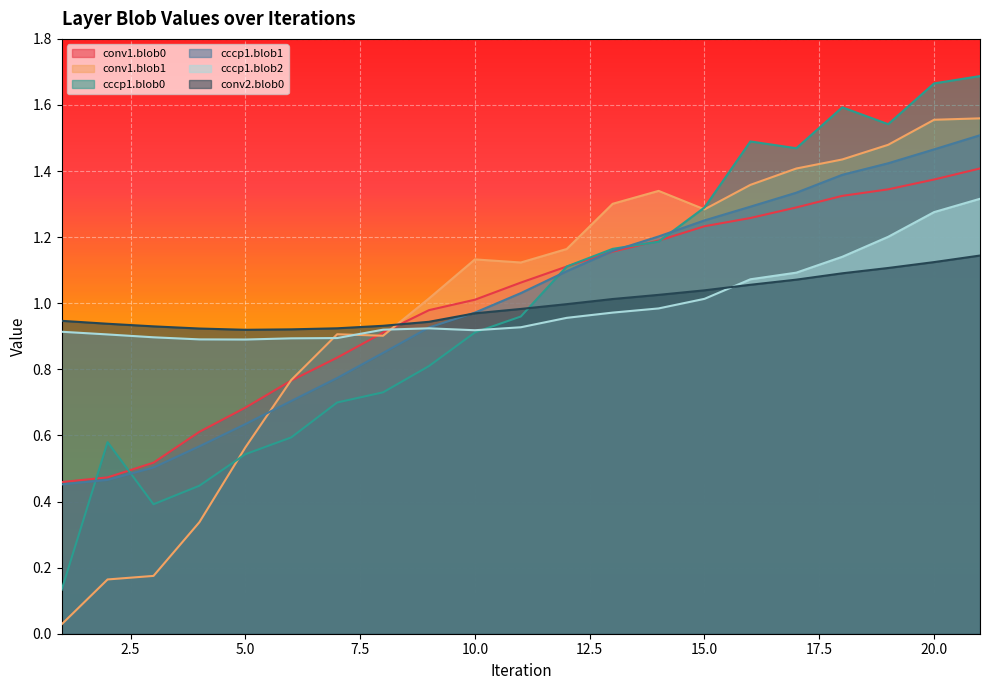

Which has a higher value, 20 or 15?

20